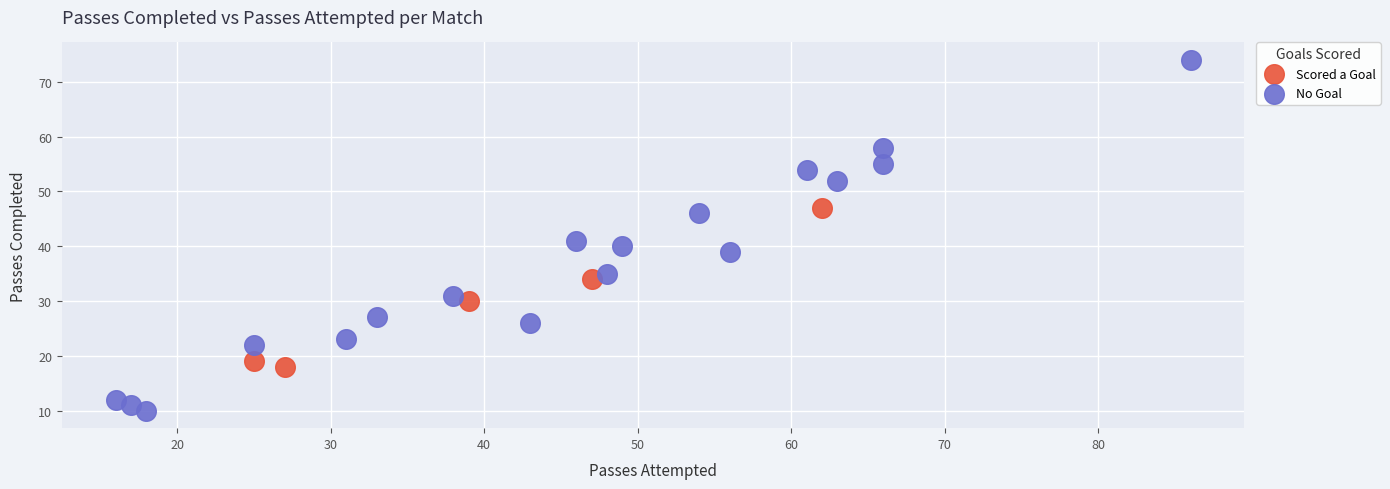

Which series reaches the maximum Y coordinate?

No Goal